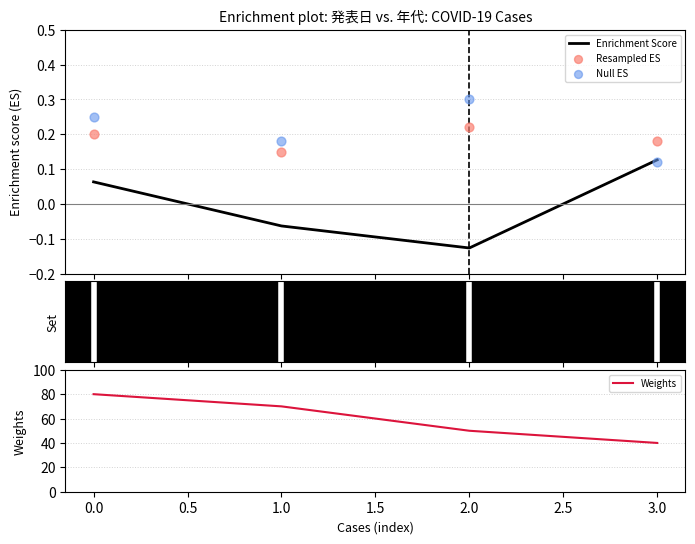

At how many categories does at least one series exceed 62?

2